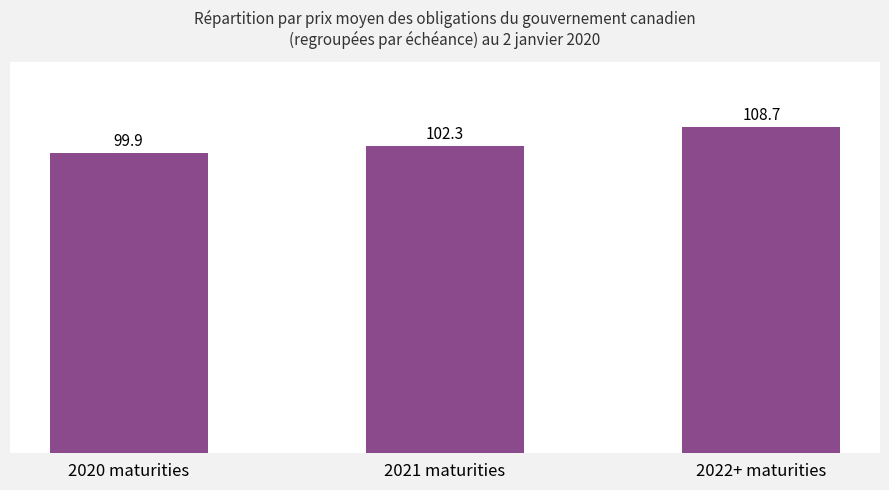

What is the label of the 1st bar from the left?

2020 maturities